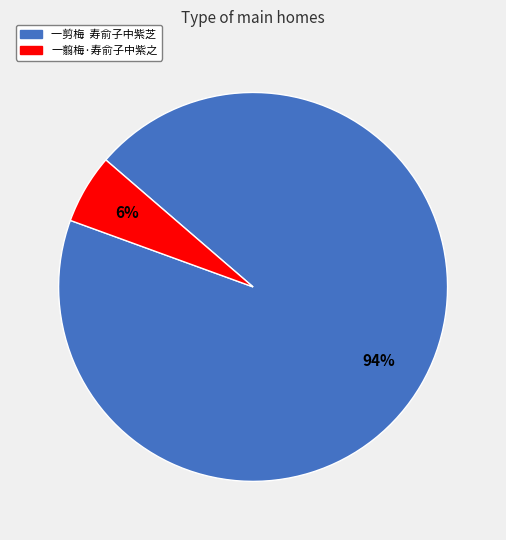

The 一剪梅 寿俞子中紫芝 slice represents 99% of the pie. True or false?

False